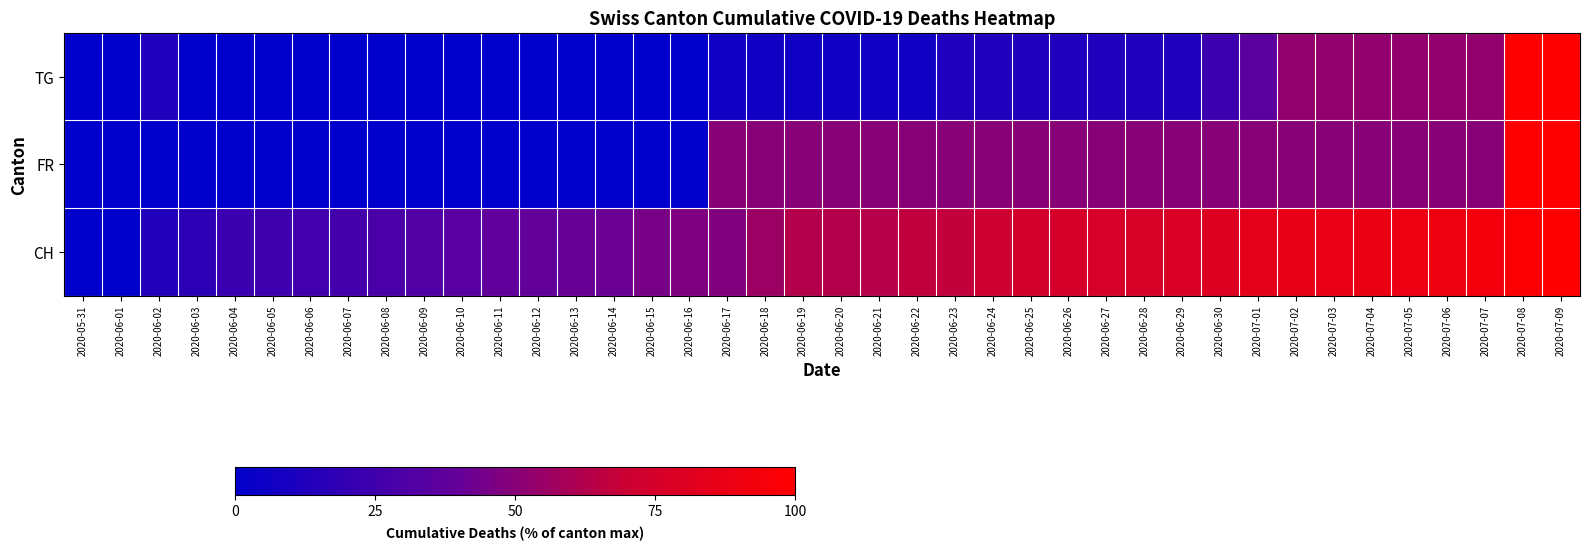

Between 2020-06-20 and 2020-06-23, which is larger?

2020-06-23